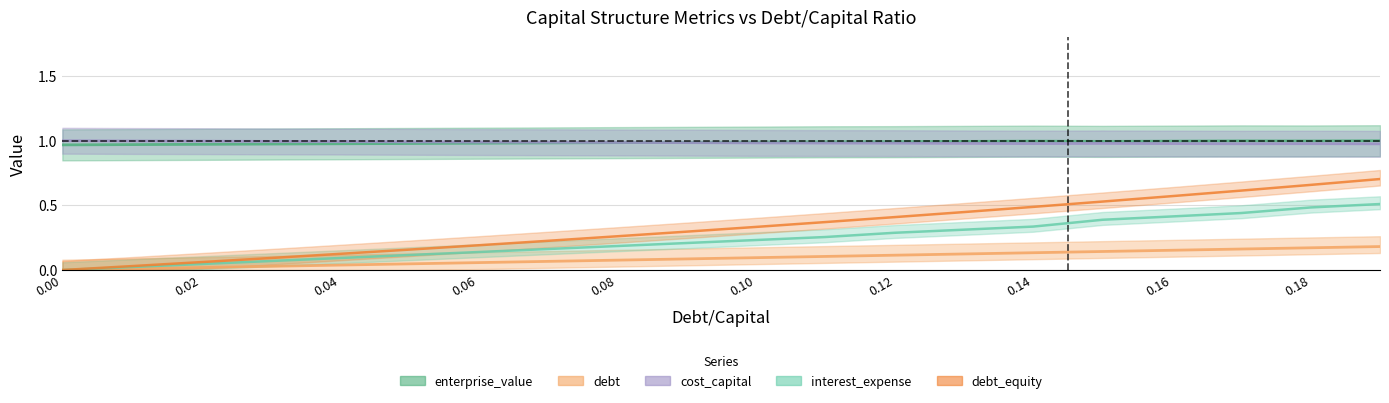

What are all the series names shown in the legend?

enterprise_value, debt, cost_capital, interest_expense, debt_equity